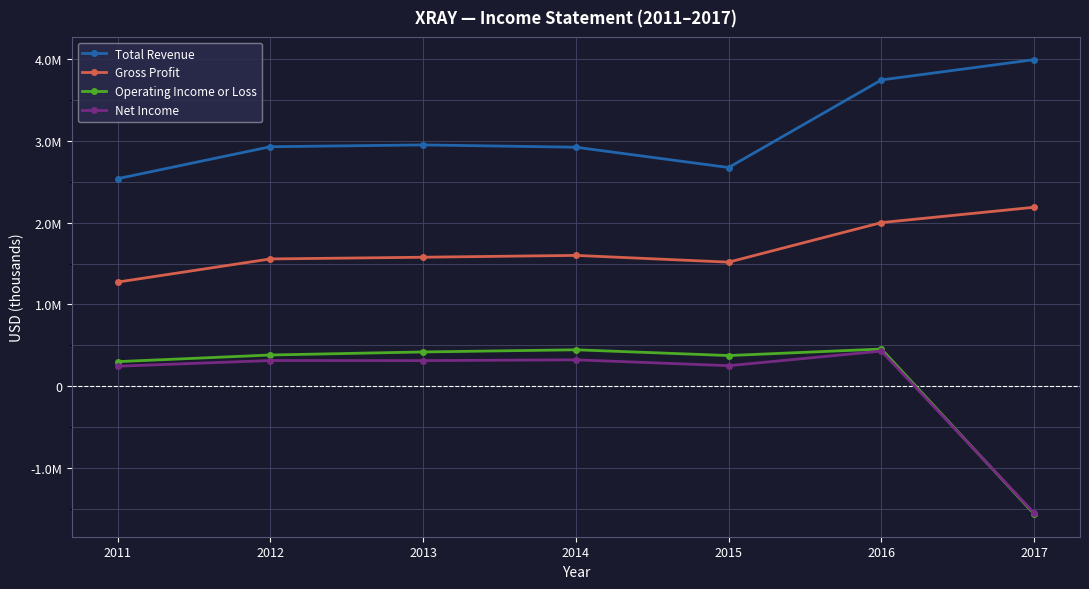

The Net Income series shows 251200 at 2015. True or false?

True